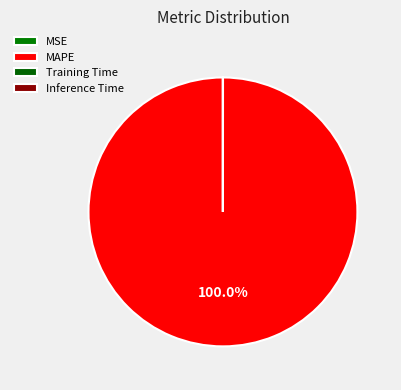

What percentage is NOT represented by MSE?

100.0%